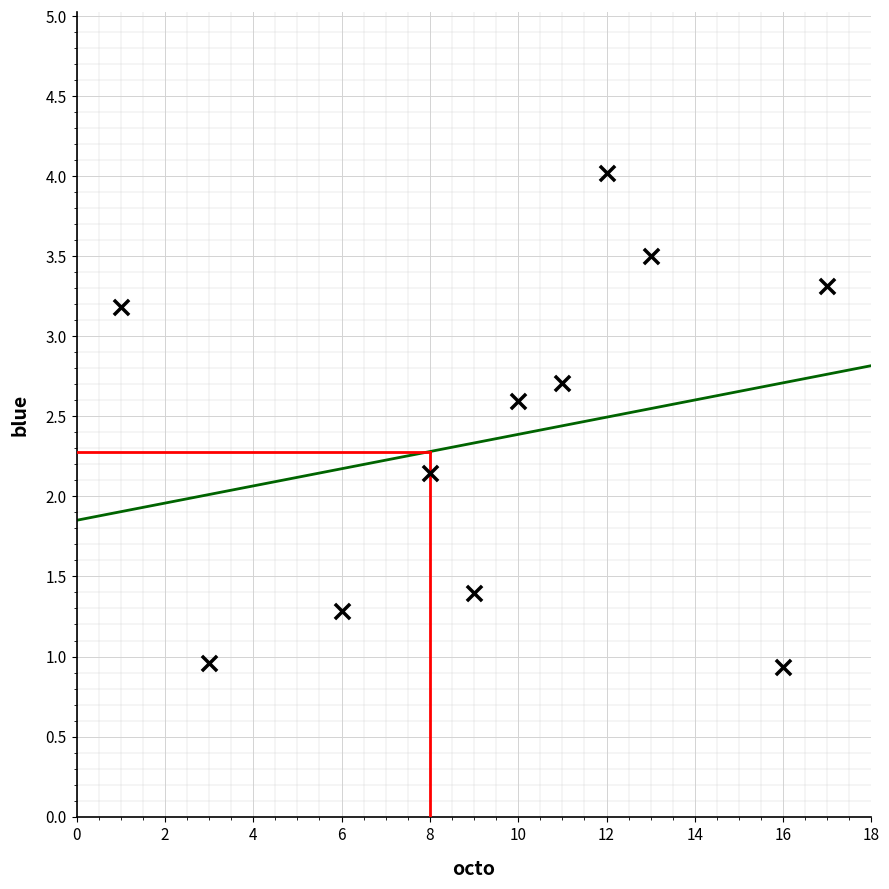

What Y value in the scatter plot is closest to 2?

2.1